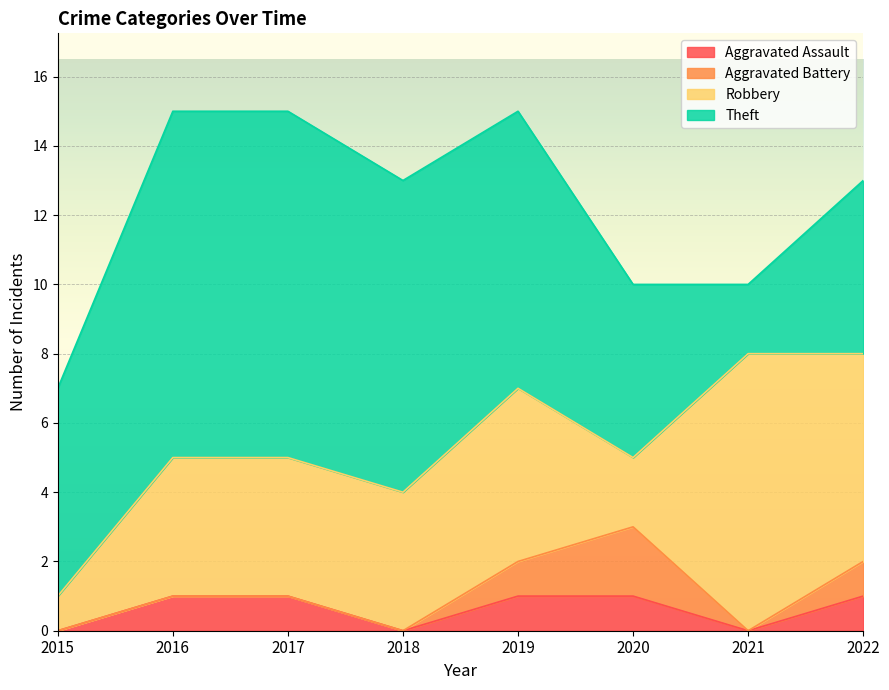

What is the average value of the Robbery series?

4